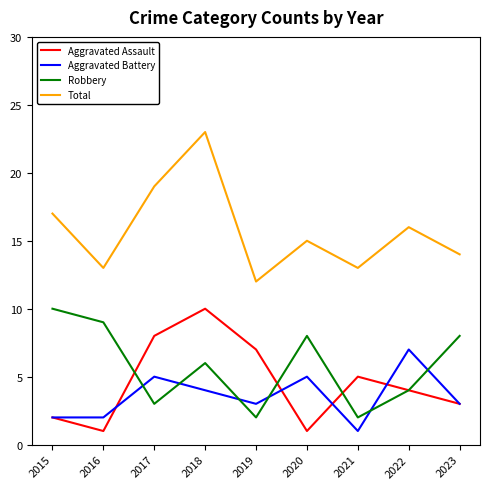

Where does the Total series first go above 15?

2015